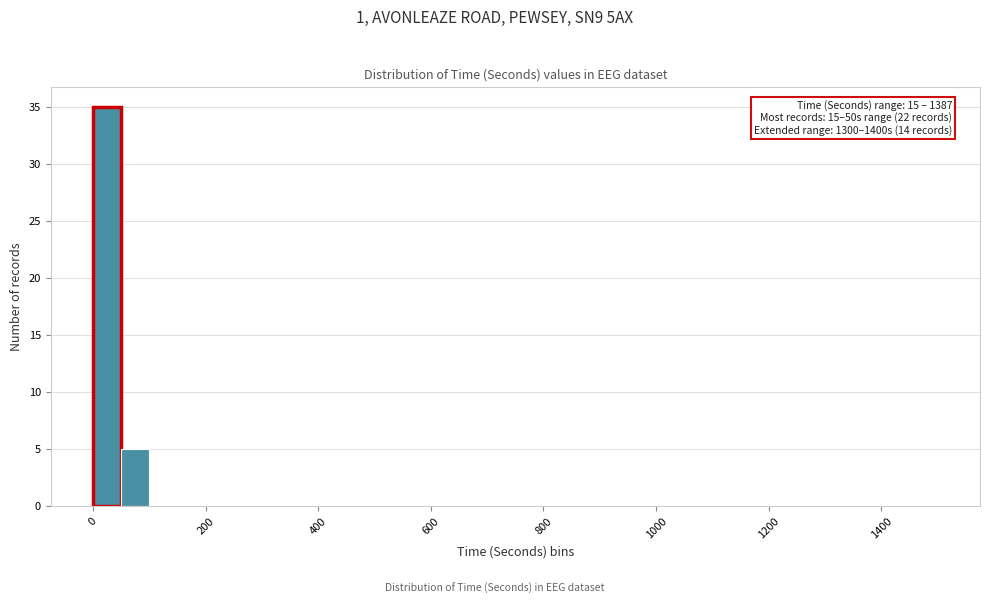

Around what value on the x-axis is the tallest bar? Give the approximate position of its centre, as read against the axis.

20